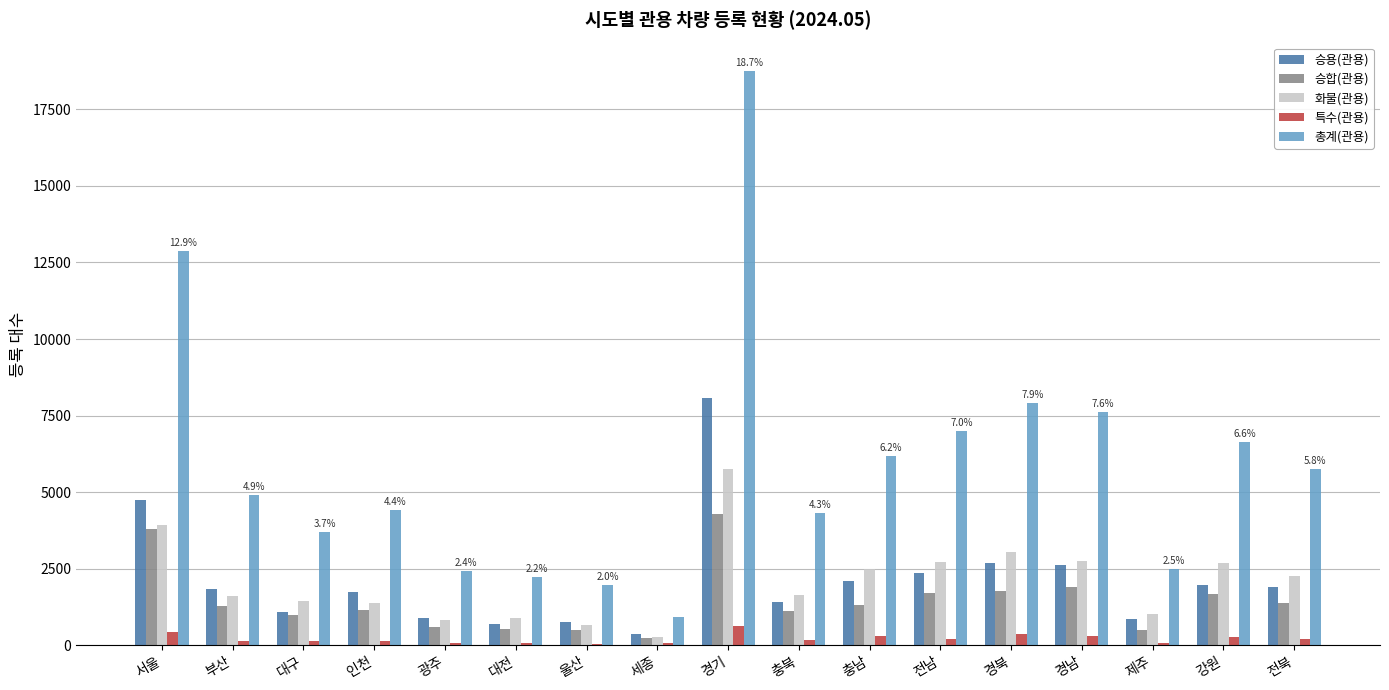

Is the value of 특수(관용) at 강원 greater than the value of 총계(관용) at 서울?

No